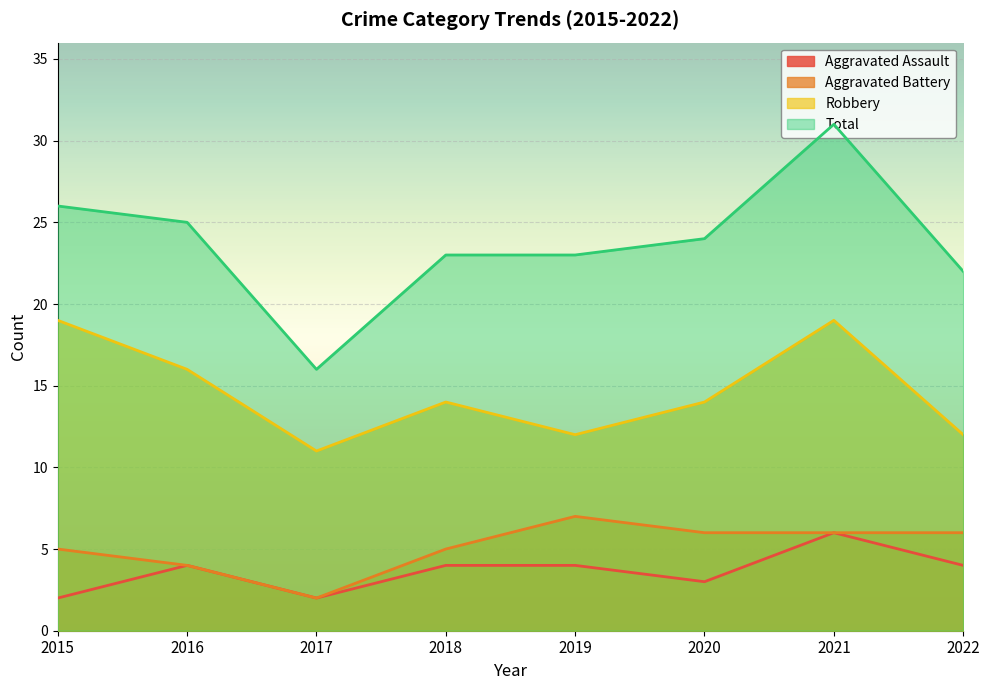

Rank the series by their maximum value, from lowest to highest.

Aggravated Assault, Aggravated Battery, Robbery, Total